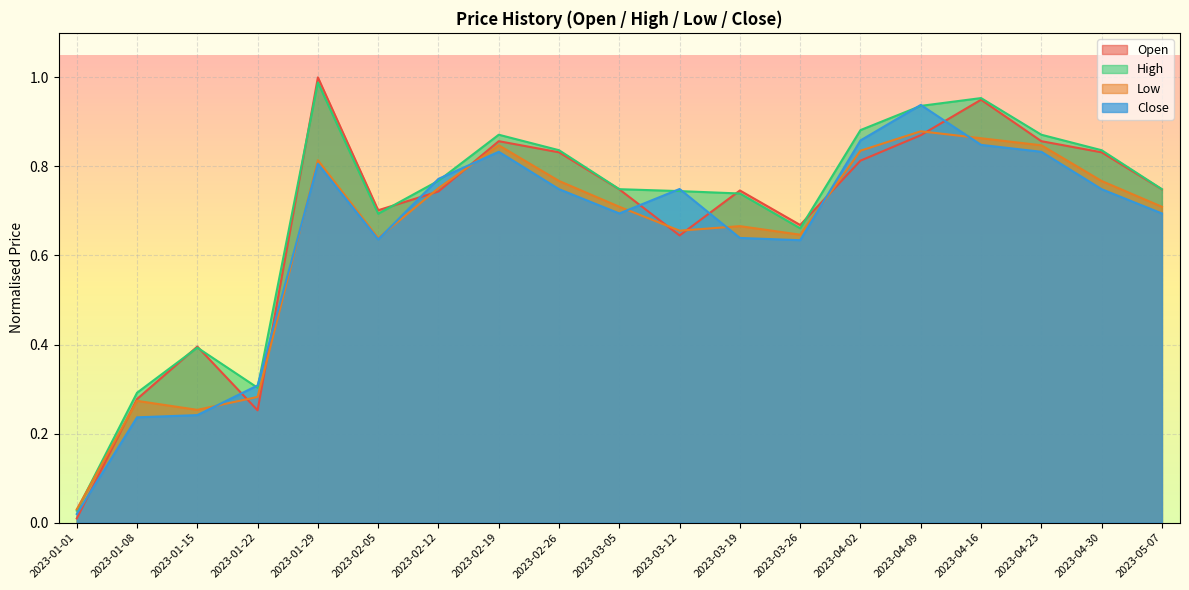

True or false: High has a value of 1.1 at 2023-03-12.

False